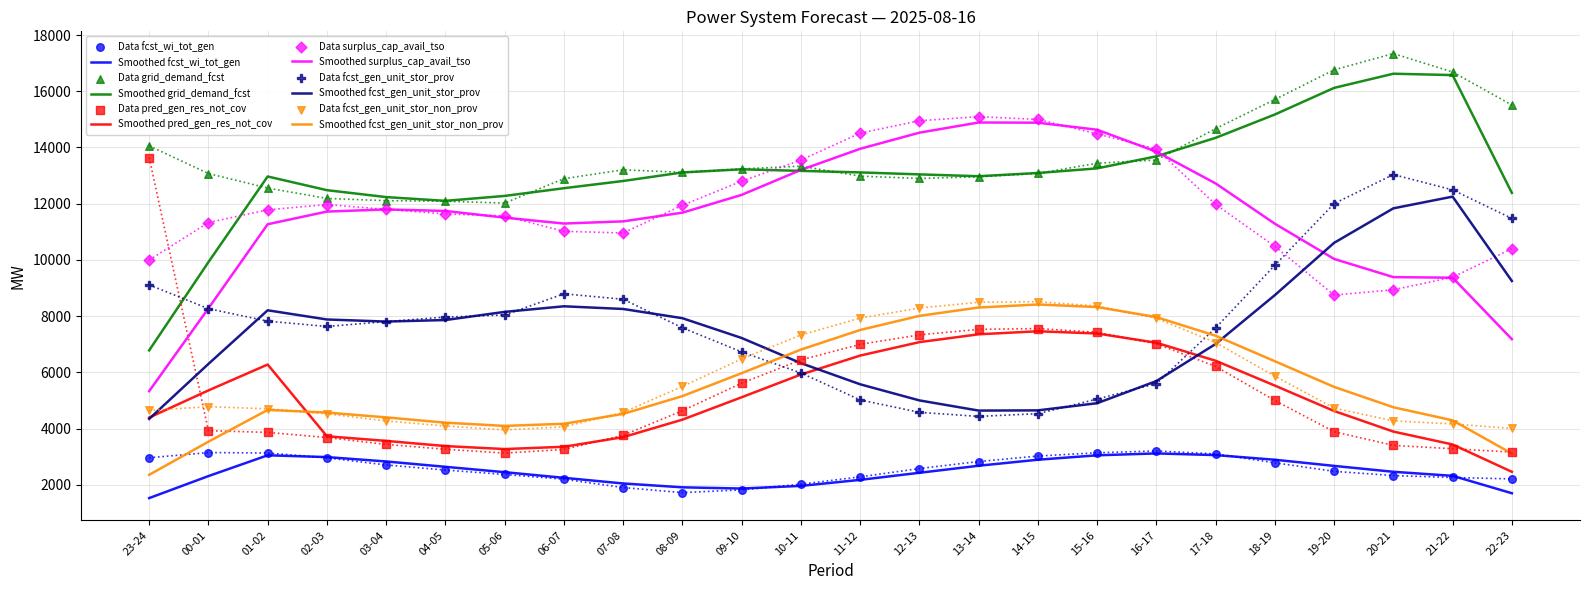

What is the total value across all series at 00-01?

80214.0